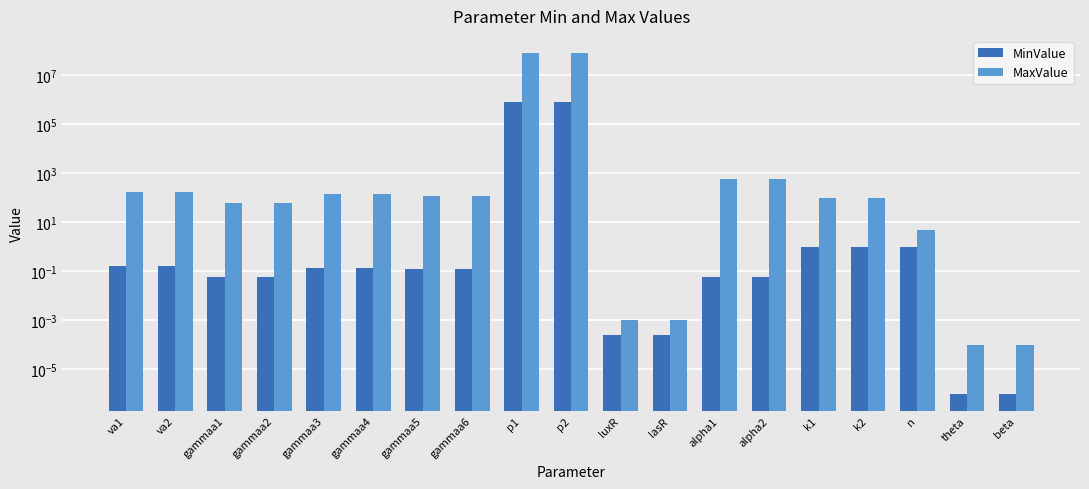

What is the difference between the MaxValue values at k2 and alpha2?

500.0